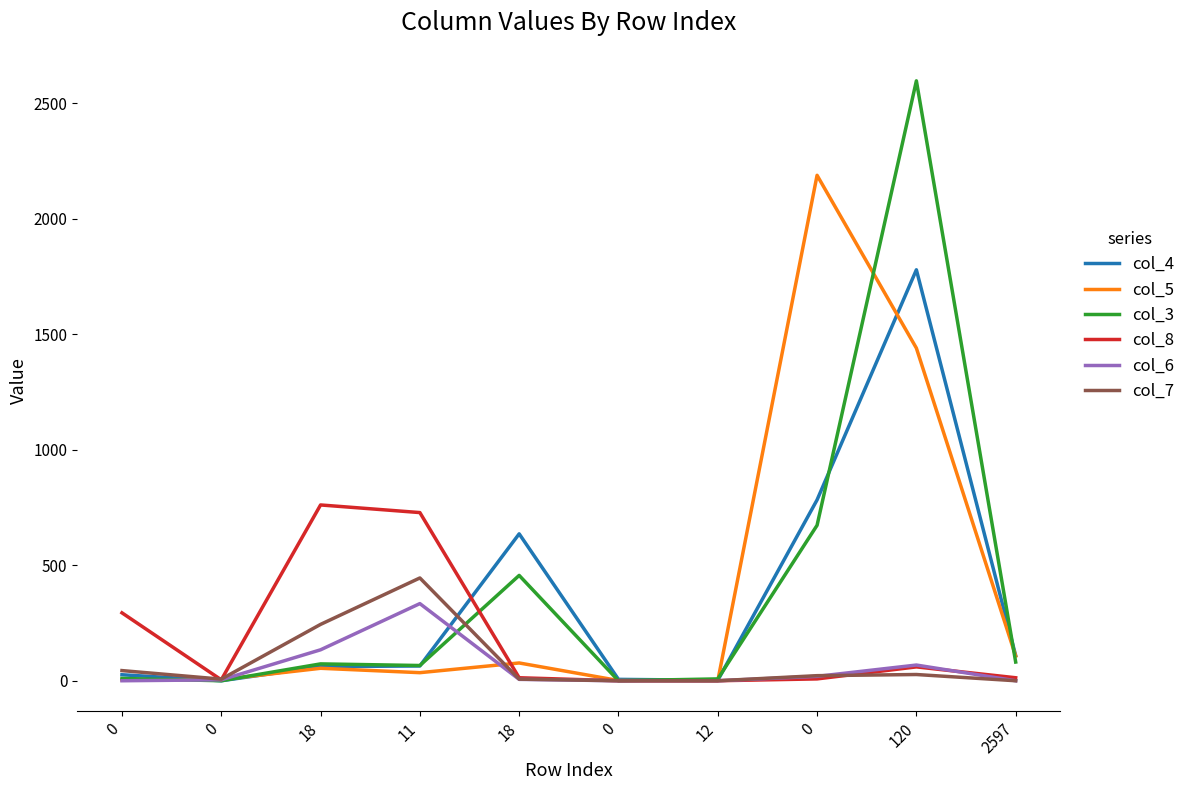

Is the value of col_6 at 0 greater than the value of col_3 at 18?

No